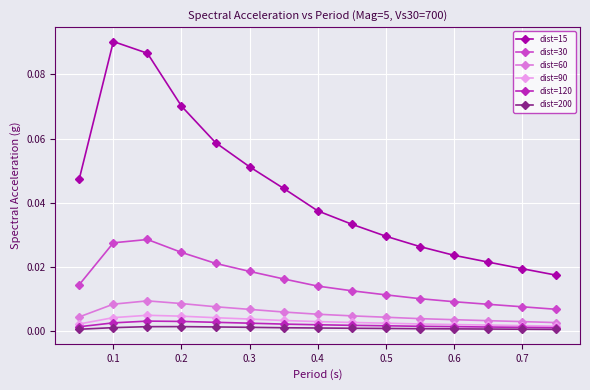

Which series has the largest range (max minus min)?

dist=15